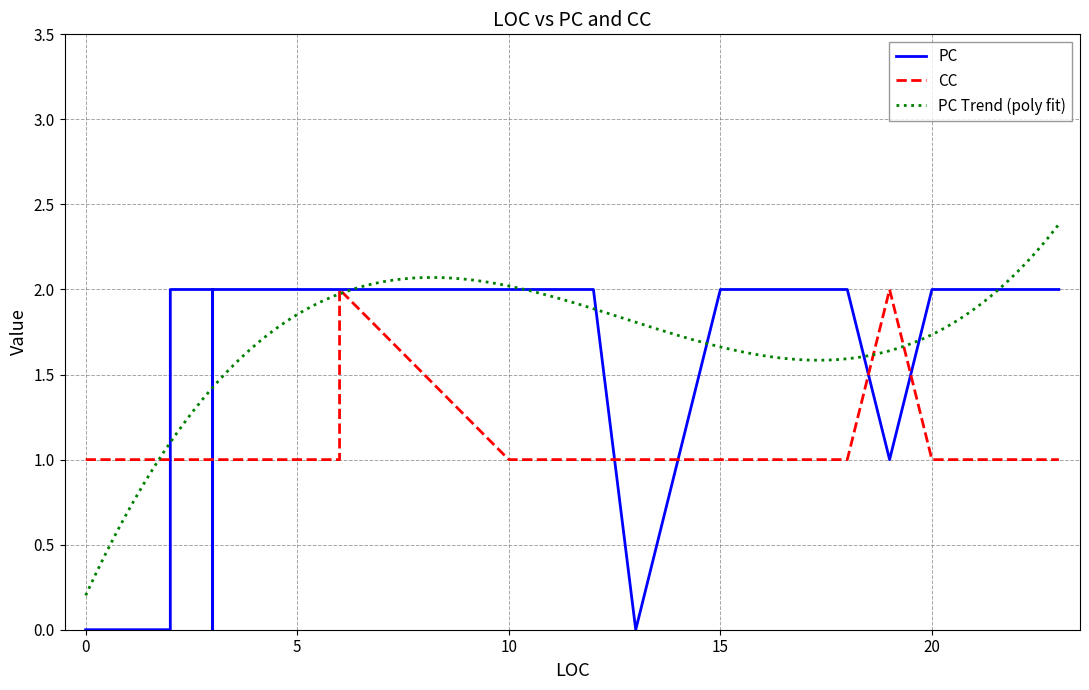

How many values in the CC series exceed 1?

2